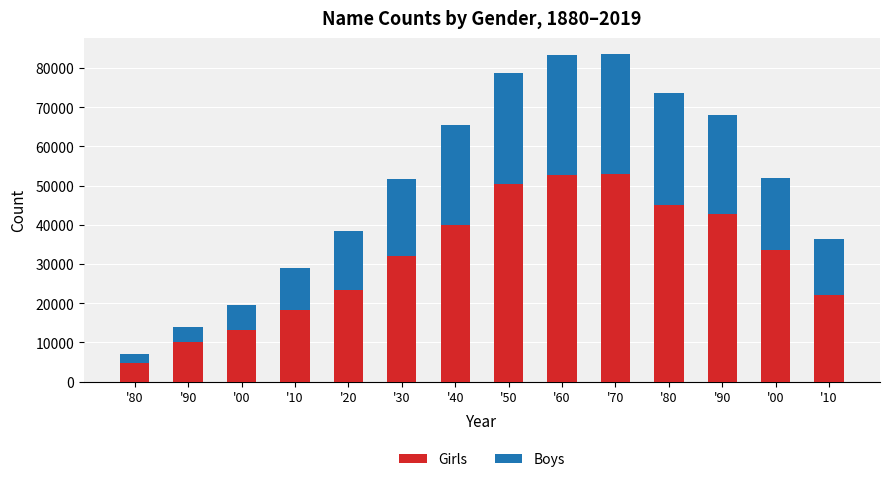

List the series in order of their overall mean, lowest first.

Boys, Girls